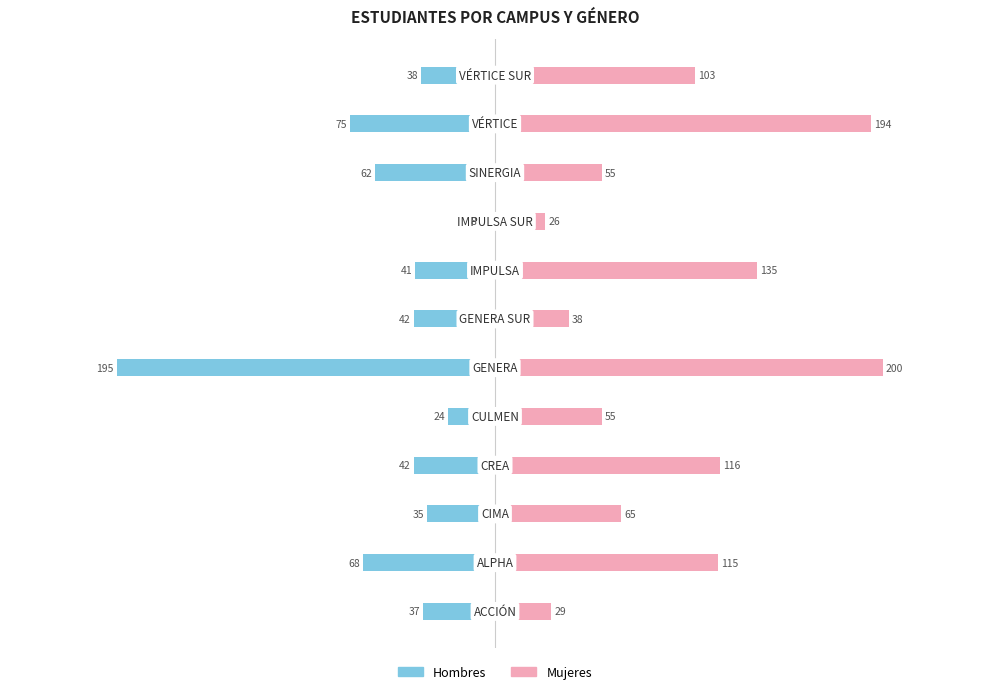

List the series in order of their peak value, lowest first.

Hombres, Mujeres